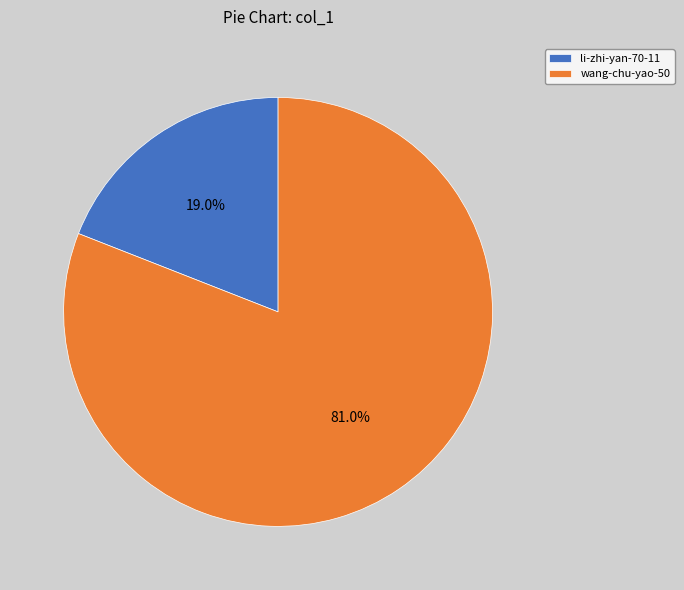

Which category has the smallest portion of the pie?

li-zhi-yan-70-11